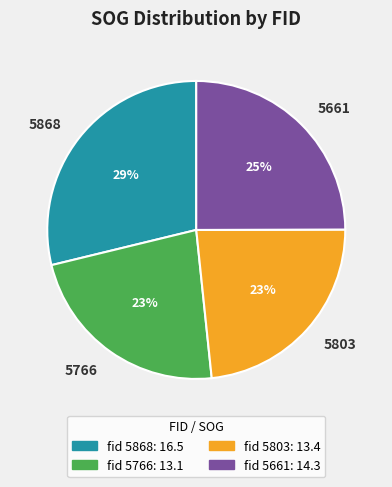

Approximately how many times larger is the value at 5766 compared to 5803?

1.0